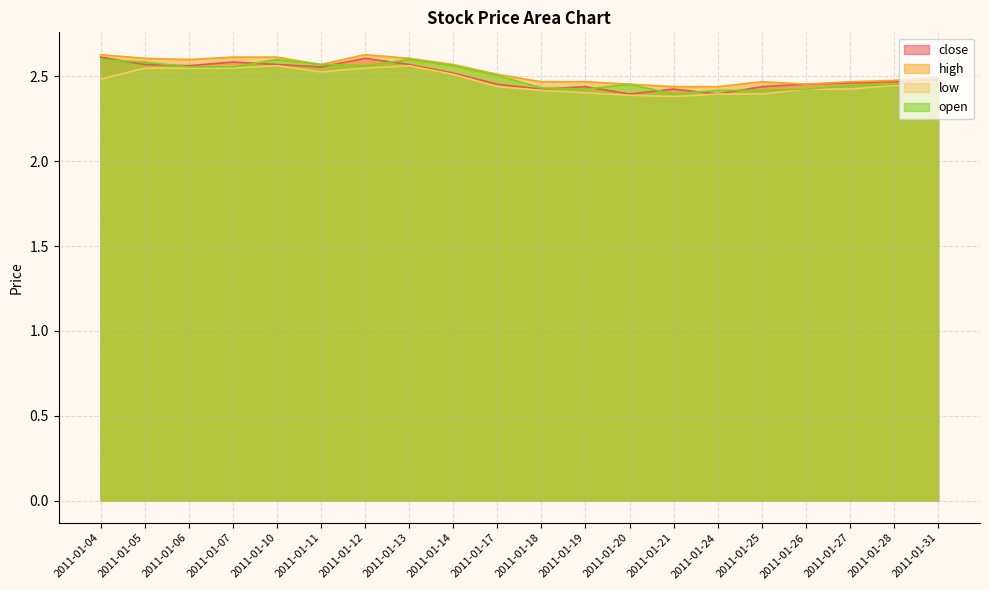

What is the value of the high point at the 18th from the left?

2.5